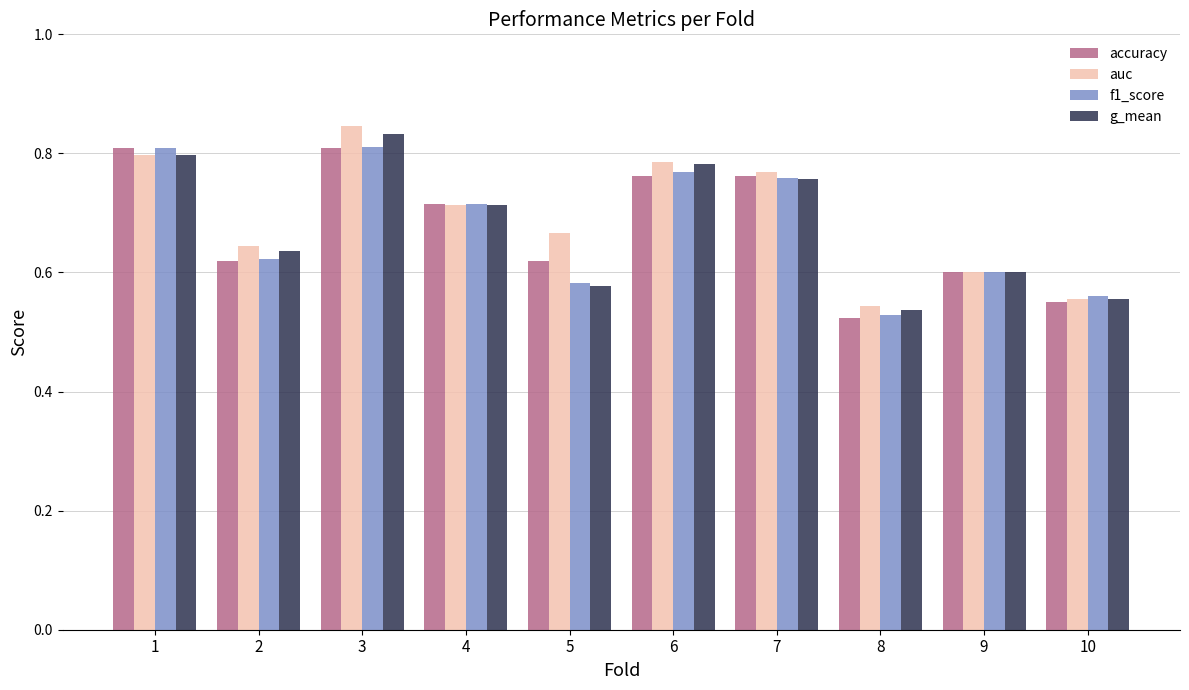

What is the sum of all accuracy values?

6.8